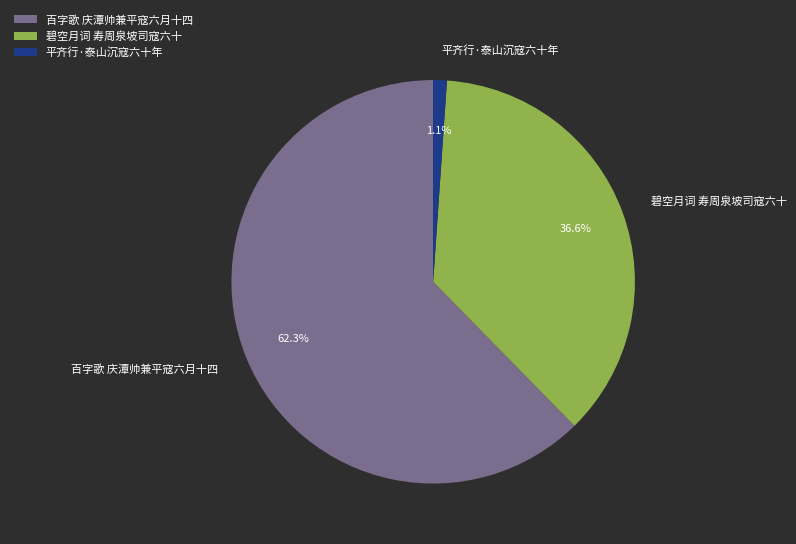

Does 碧空月词 寿周泉坡司寇六十 account for over 50% of the chart?

No